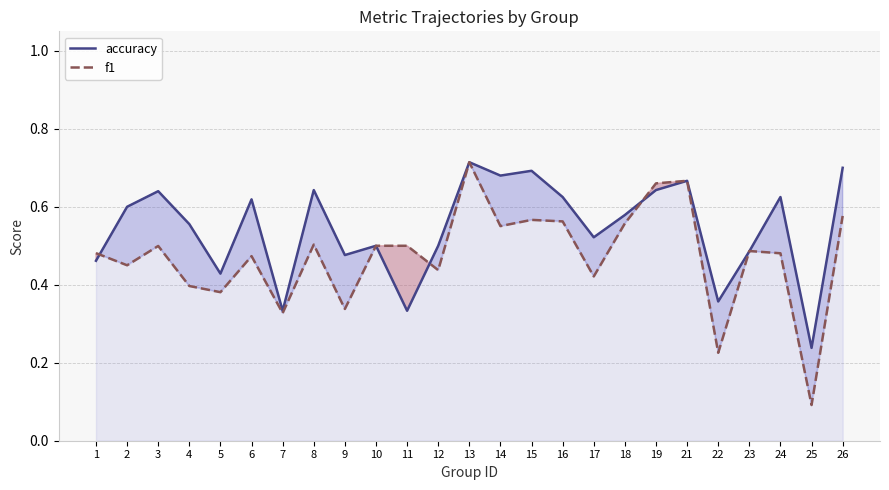

Which has a higher value, 9 or 14?

14